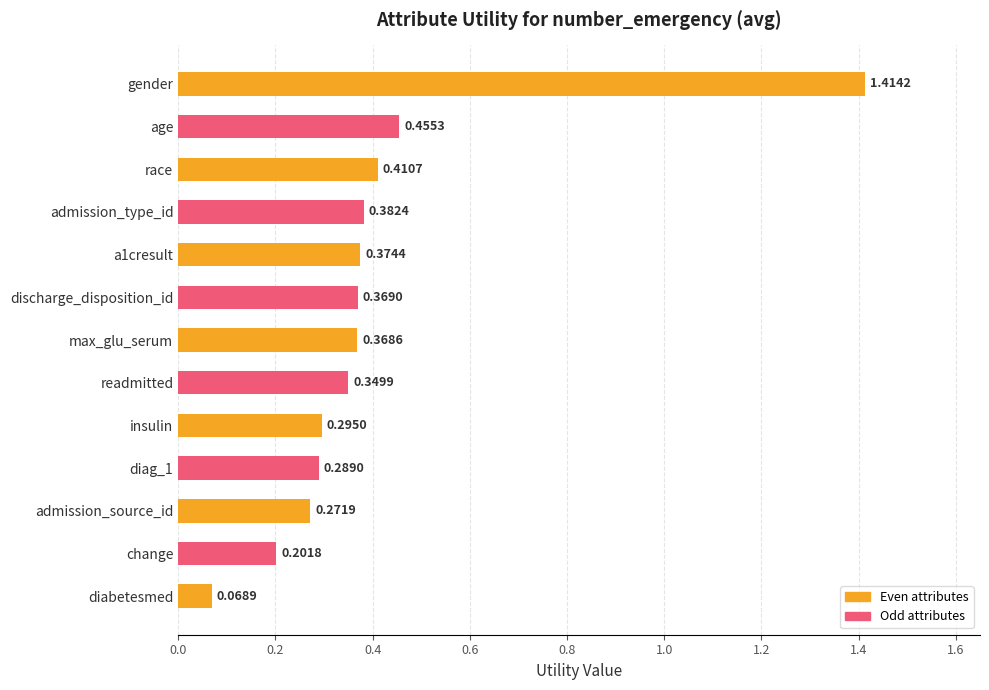

Count the number of data series in this chart.

1